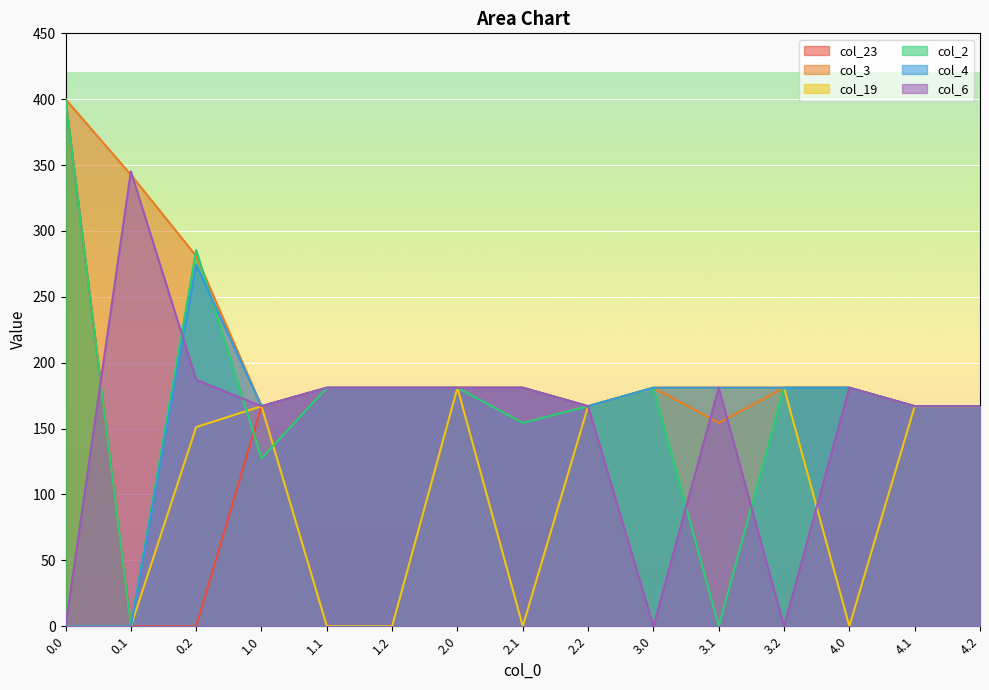

The col_2 series shows 181.0 at 3.0. True or false?

True